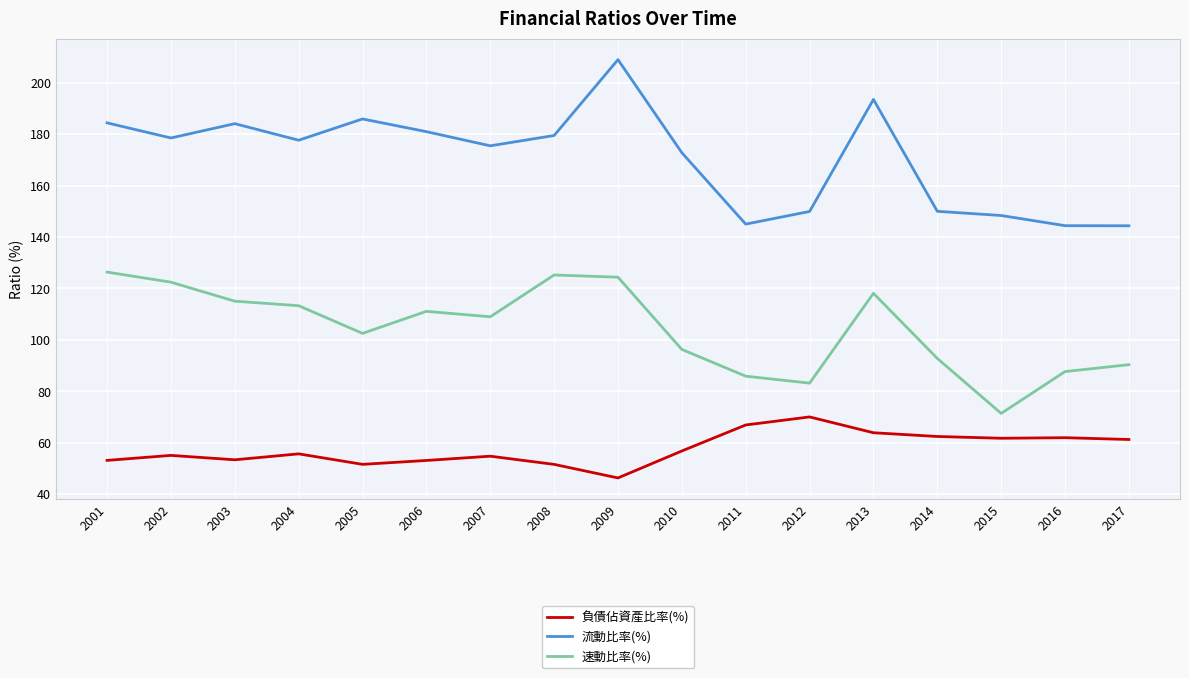

Is it true that 流動比率(%) equals 96.7 at 2005?

False